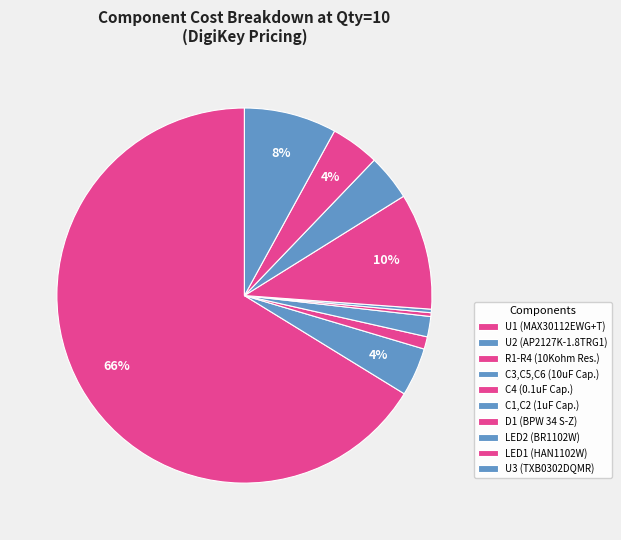

Count the number of slices in the pie.

10